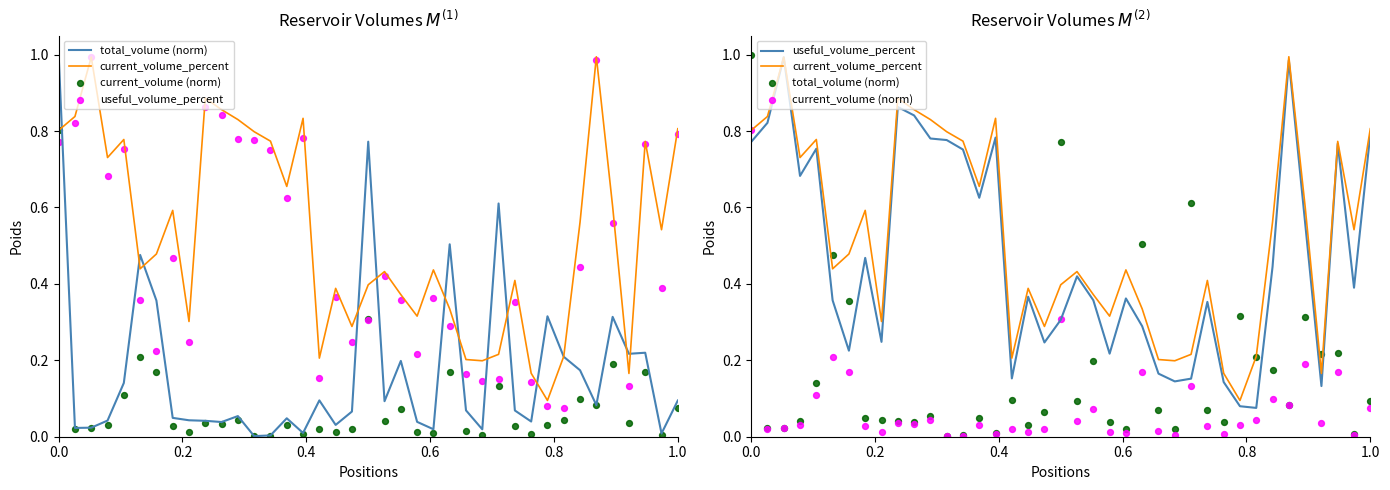

Is the value of useful_volume_percent at 21 greater than the value of current_volume (norm) at 27?

Yes